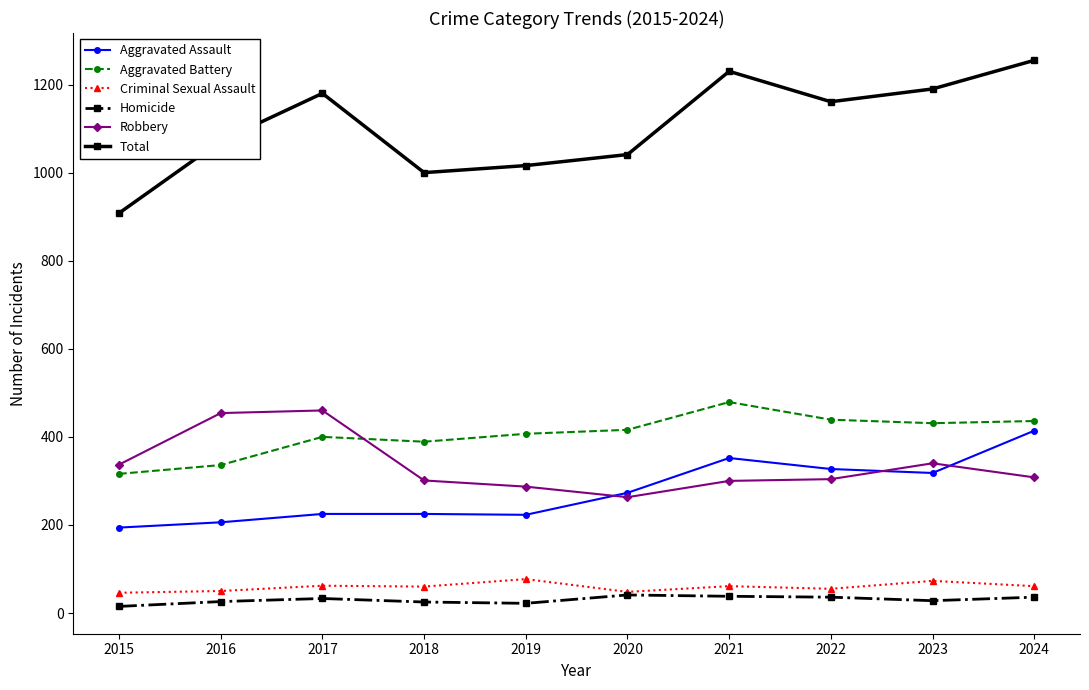

What is the total value across all series at 2021?

2460